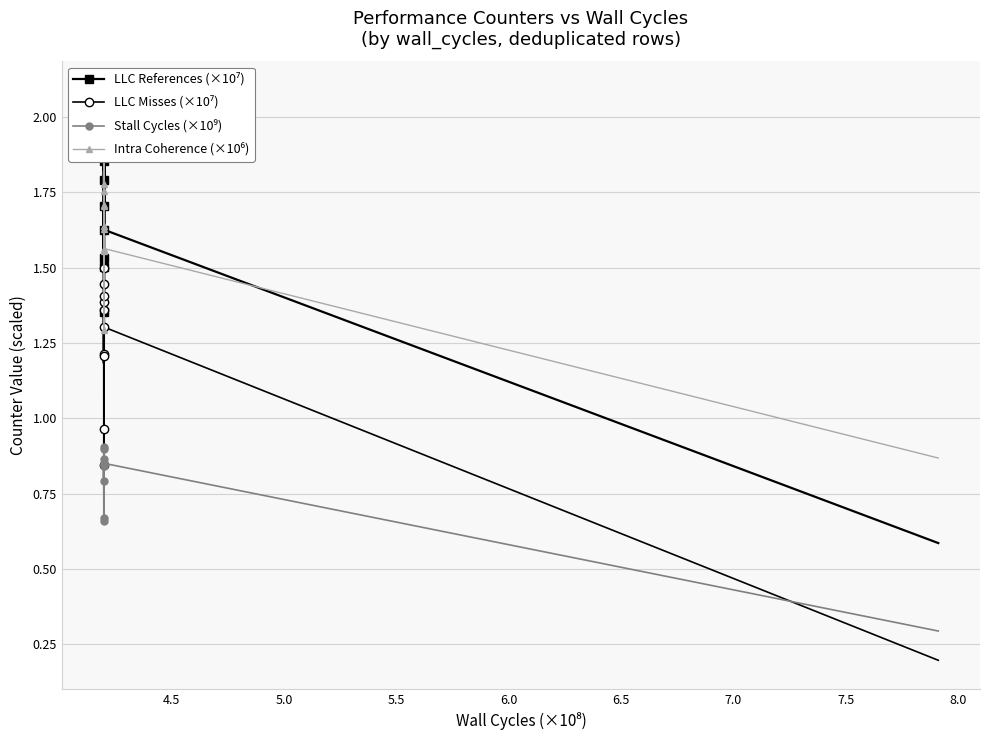

How many data points in LLC References (×10⁷) are less than 1?

1